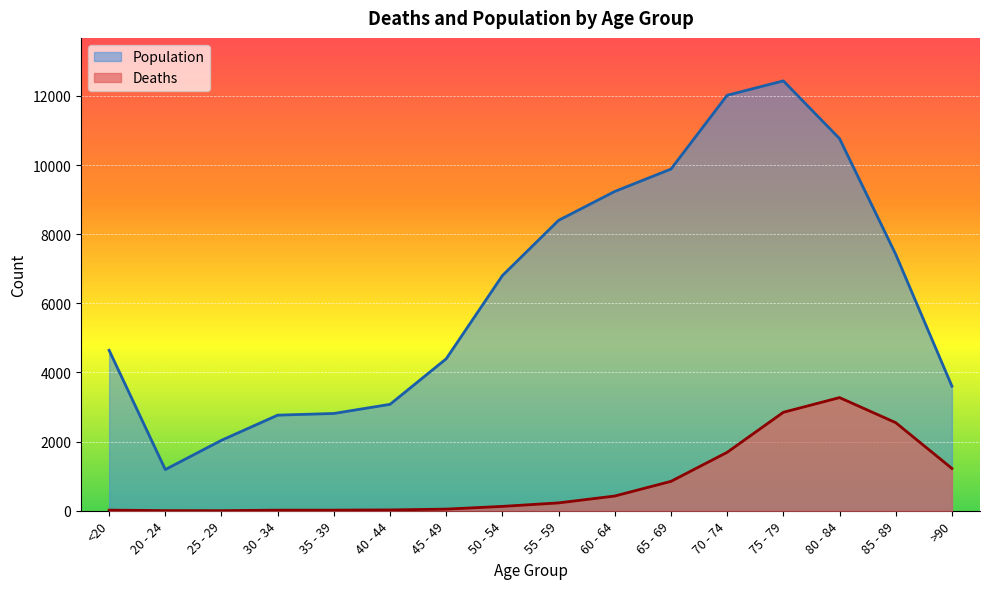

What position from the left is 75 - 79?

13